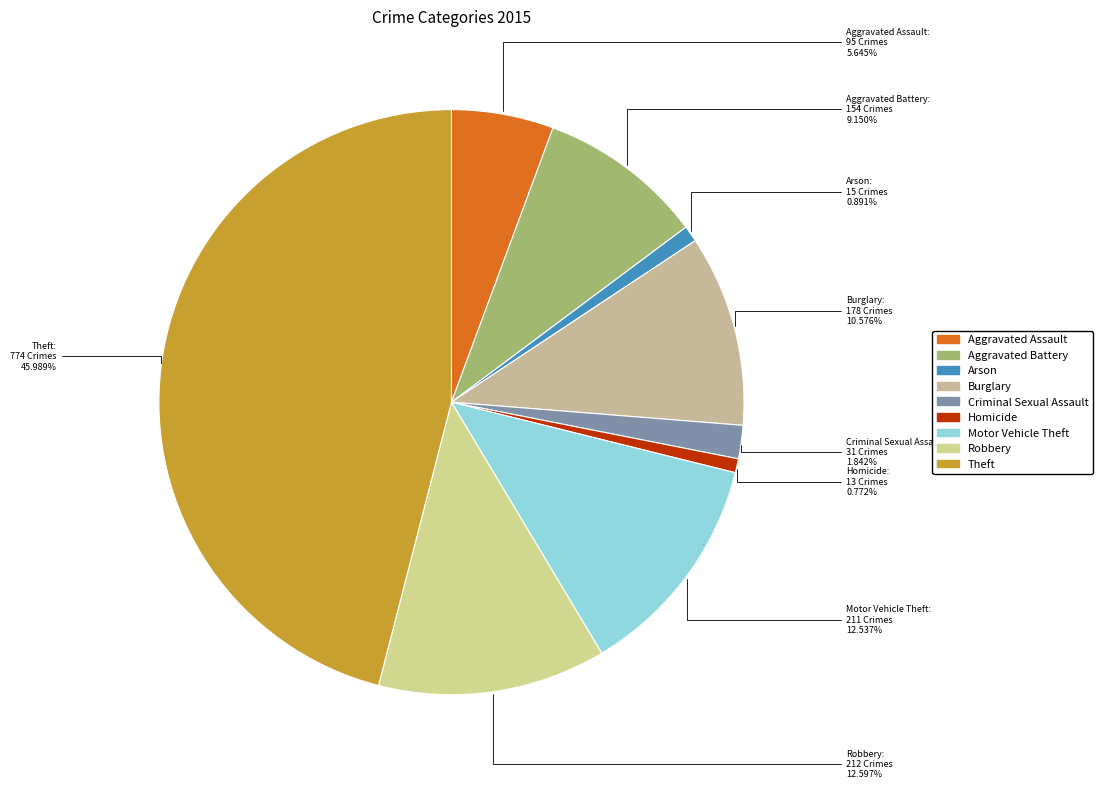

Do Arson and Motor Vehicle Theft together represent more than half of the pie?

No